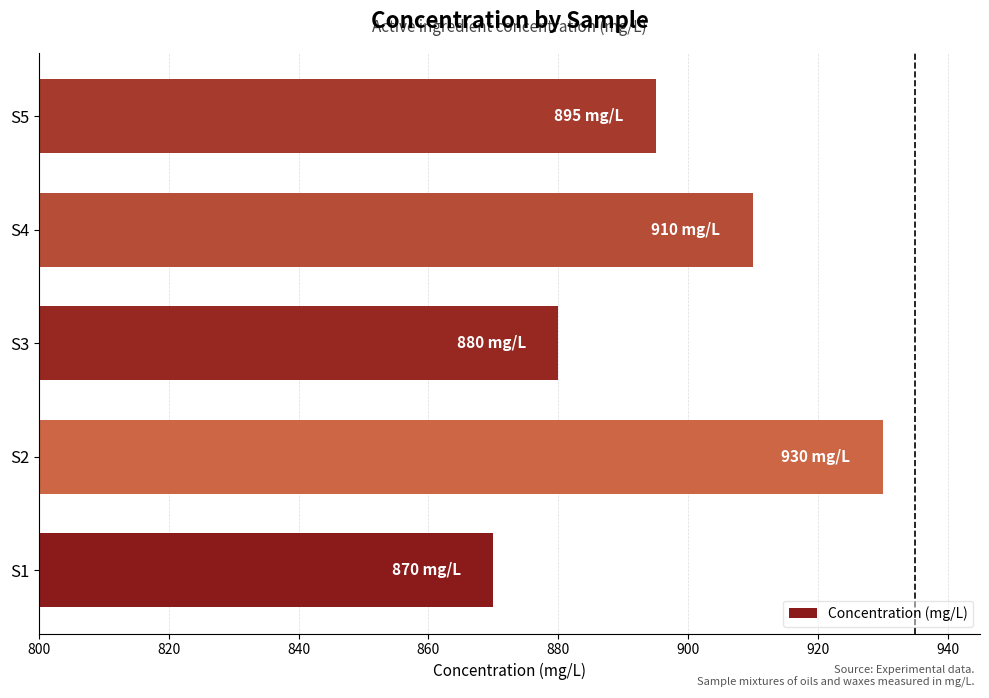

Count the values in the range 880 to 910.

3